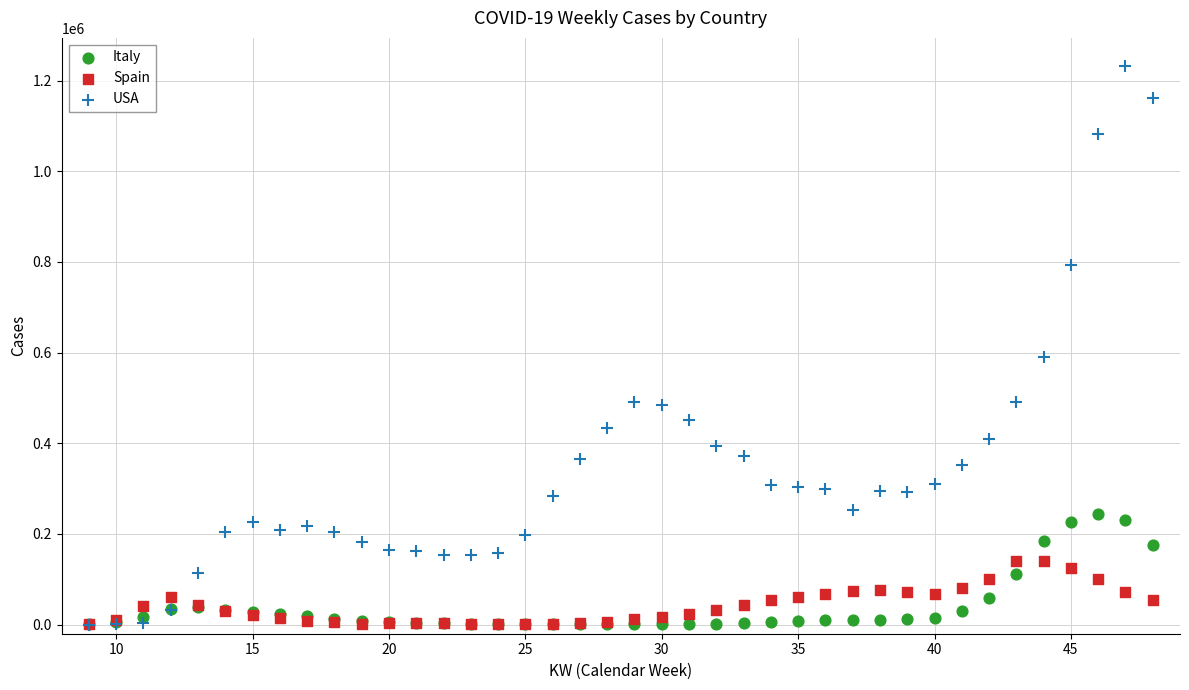

Which series has the largest Y range (max minus min)?

USA